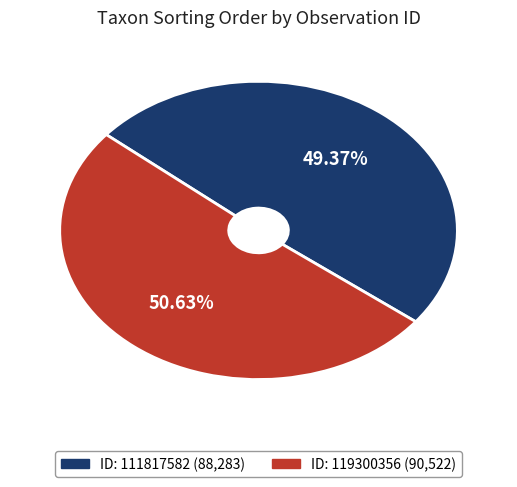

To the nearest percent, what is the difference between the largest and smallest slice percentages?

1%